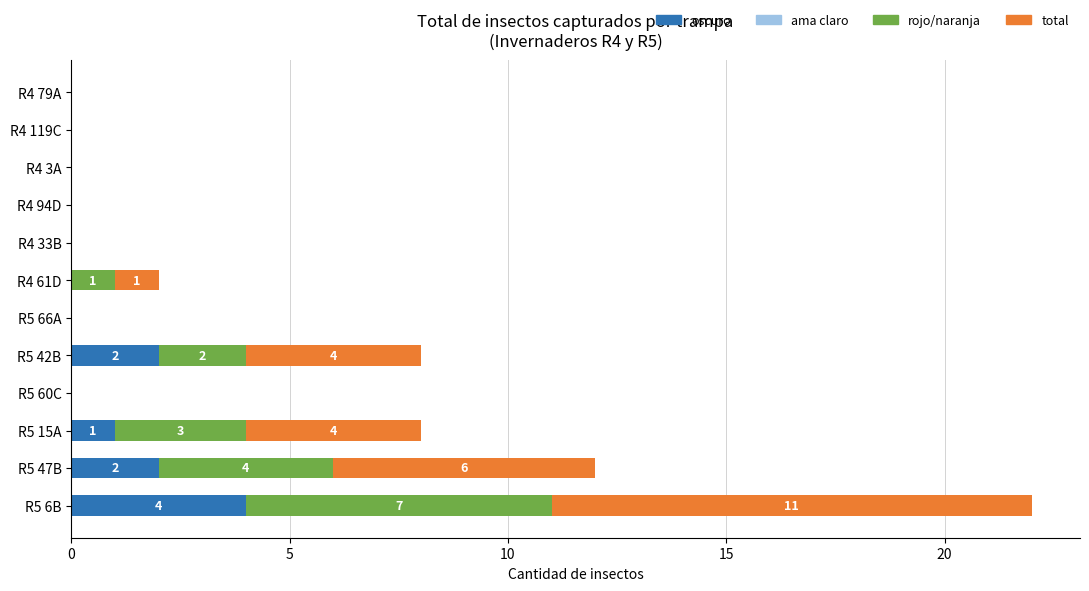

The value of oscuro at R4 3A is 0. True or false?

True